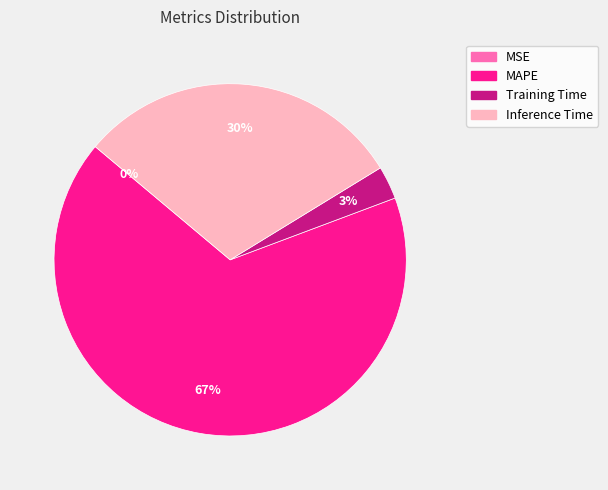

The Training Time slice represents 10% of the pie. True or false?

False